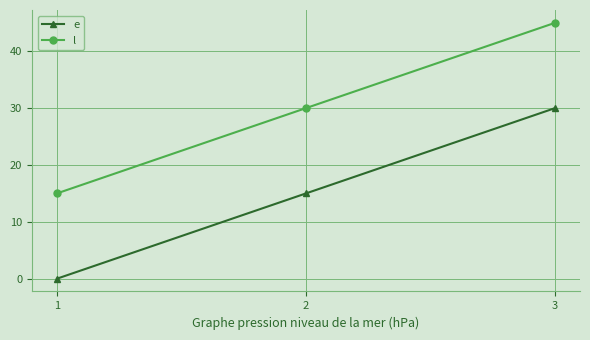

The value of l at 2 is 30. True or false?

True